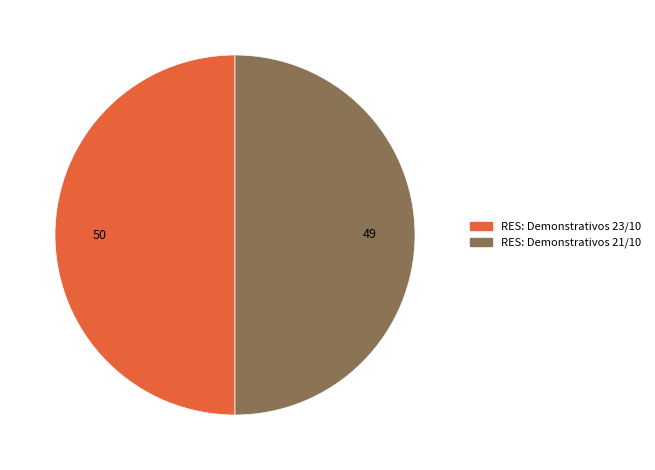

The RES: Demonstrativos 23/10 slice represents 42% of the pie. True or false?

False